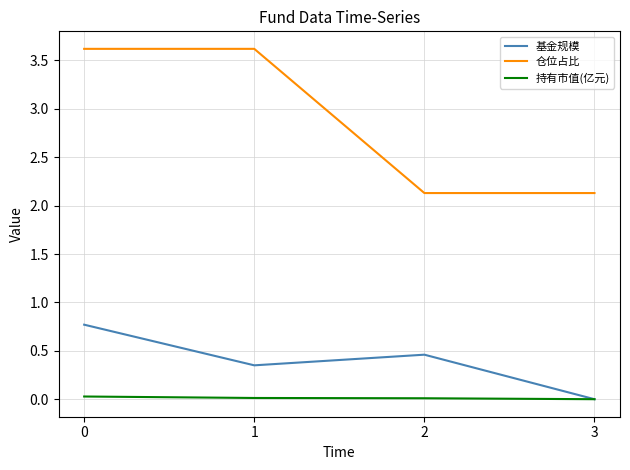

Count the number of data series in this chart.

3